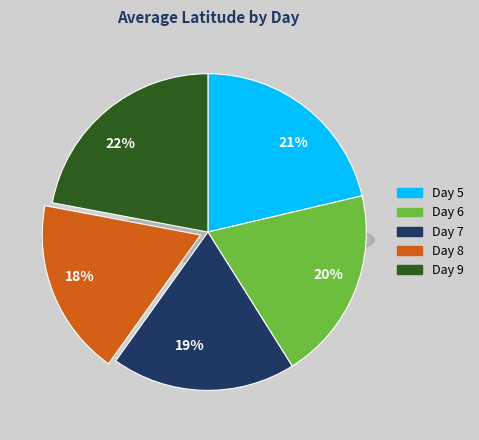

The 9 slice represents 22% of the pie. True or false?

True